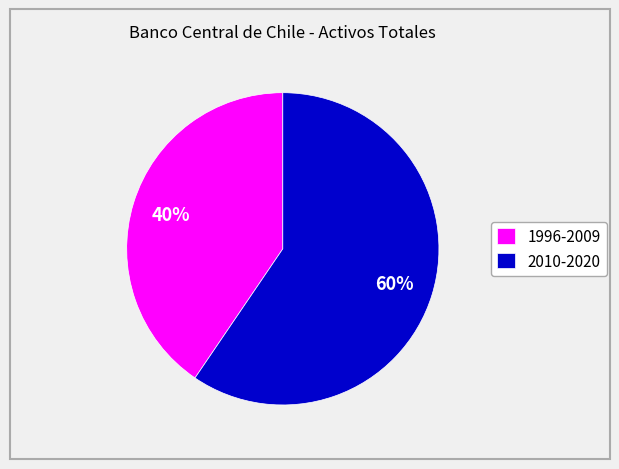

What percentage is the 2010-2020 slice, to the nearest percent?

60%